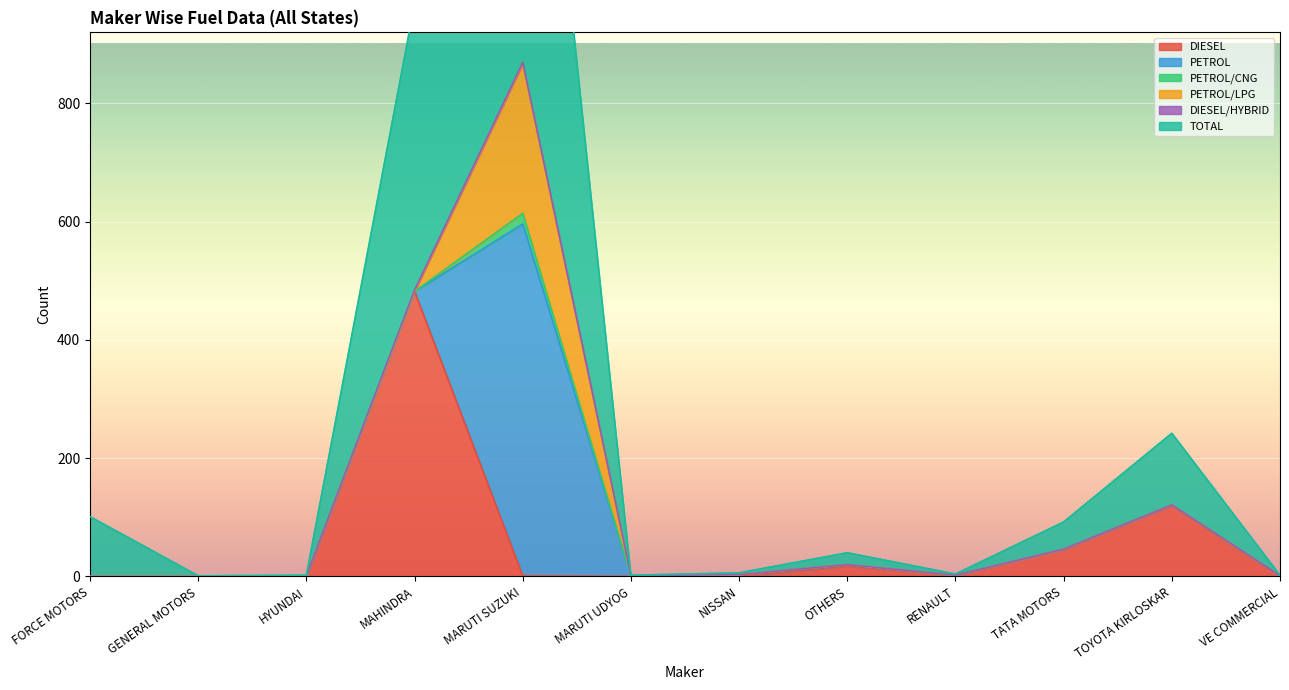

List the series in order of their peak value, lowest first.

DIESEL/HYBRID, PETROL/CNG, PETROL/LPG, DIESEL, PETROL, TOTAL